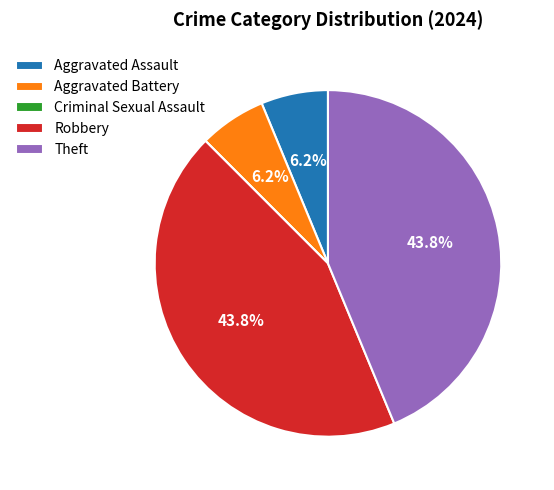

What is the ratio of the value at Aggravated Assault to the value at Robbery?

0.1